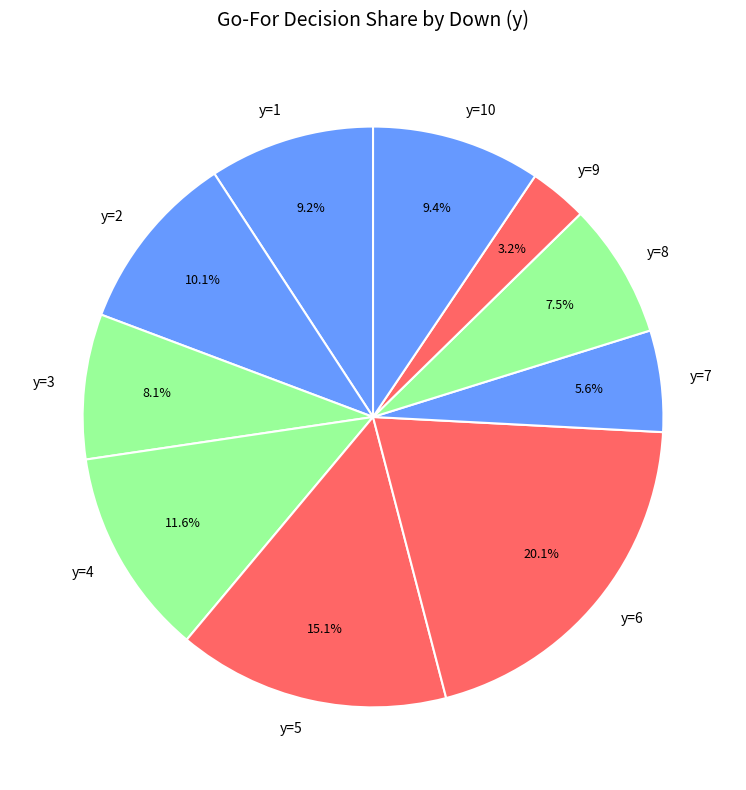

To the nearest percent, what is the difference between the largest and smallest slice percentages?

17%